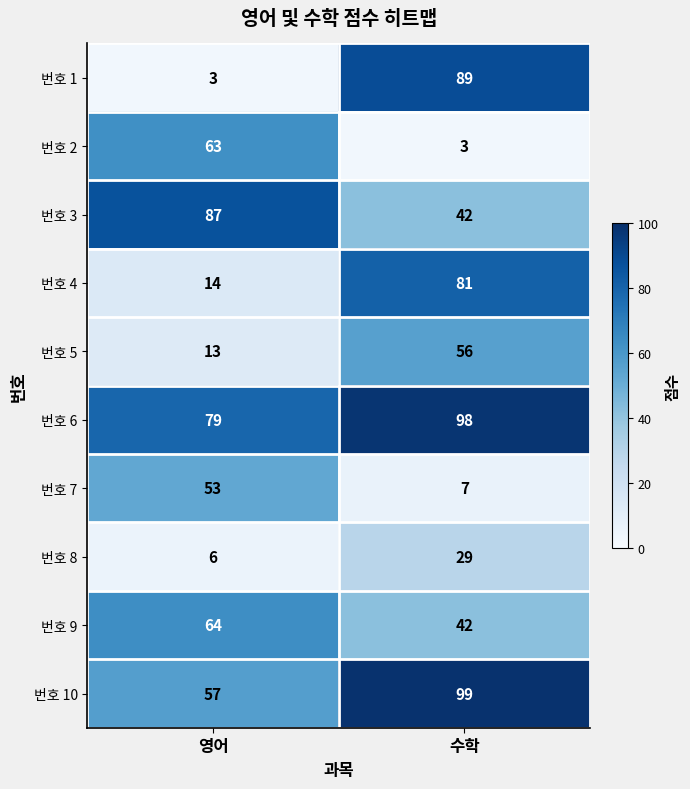

List the labels in order of 번호 6 value, smallest first.

영어, 수학